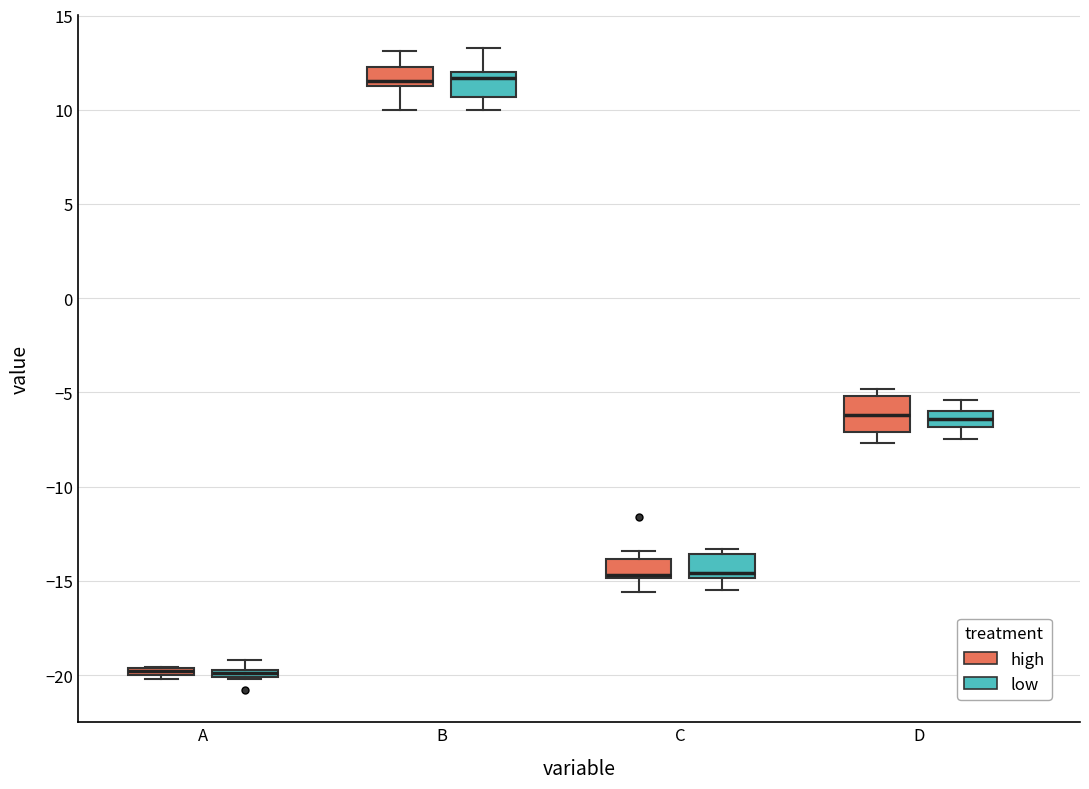

Comparing the boxes themselves (not the whiskers), which one is the tallest?

D (high)